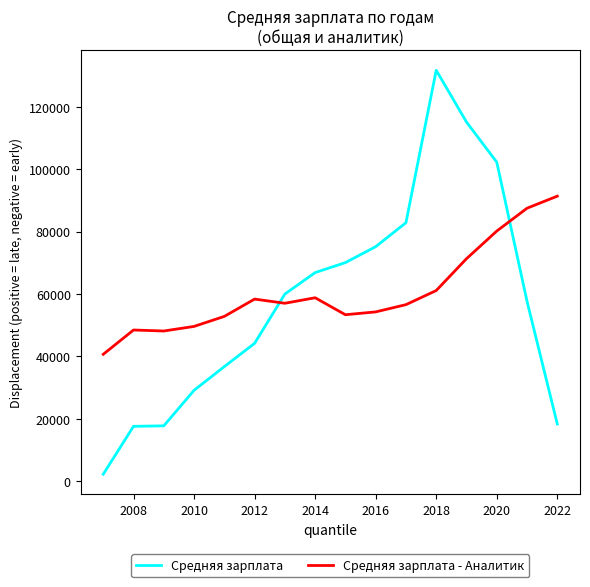

What is the sum of all Средняя зарплата values?

927145